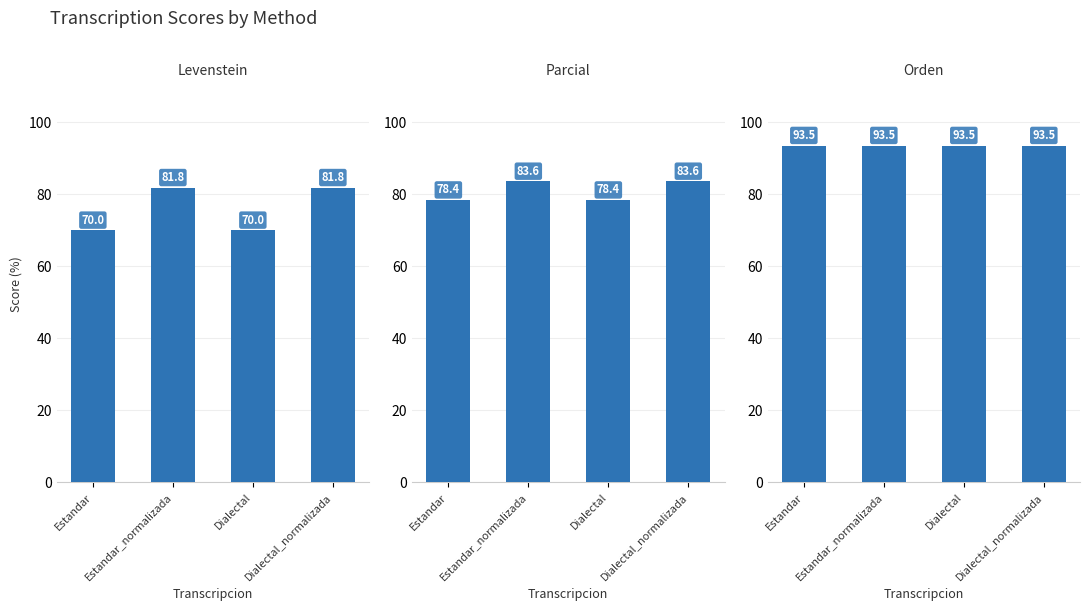

True or false: Levenstein has a value of 27.5 at Dialectal.

False